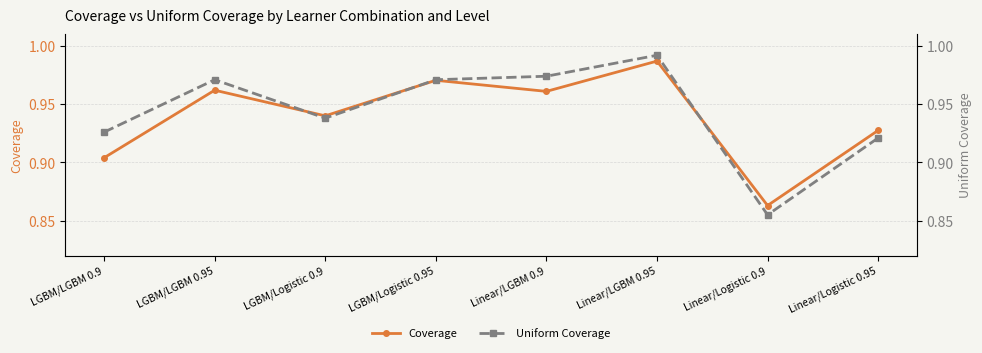

What is the label of the 6th point from the right?

LGBM/Logistic 0.9